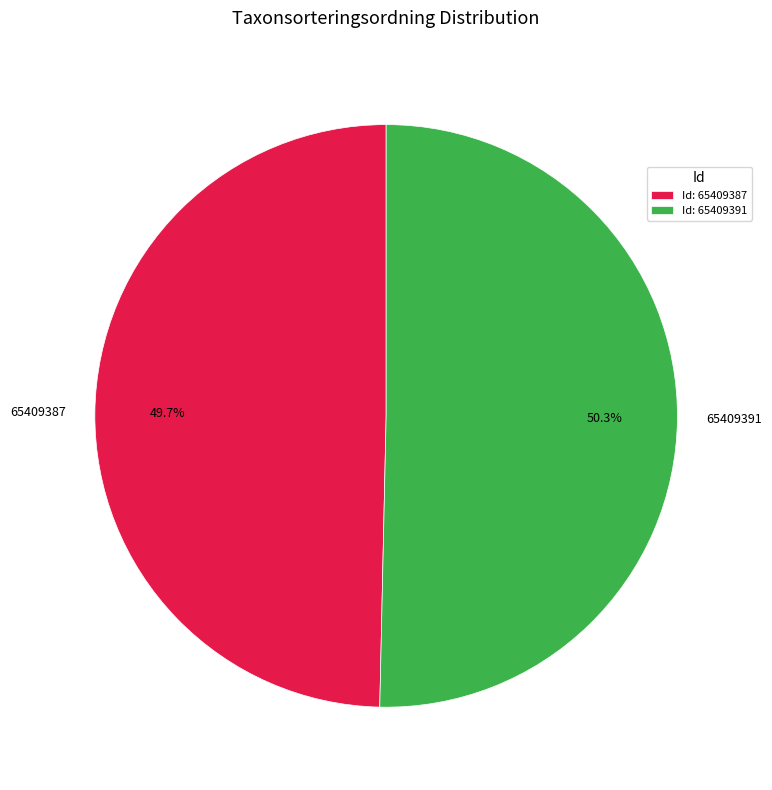

Approximately how many times larger is the value at 65409391 compared to 65409387?

1.0